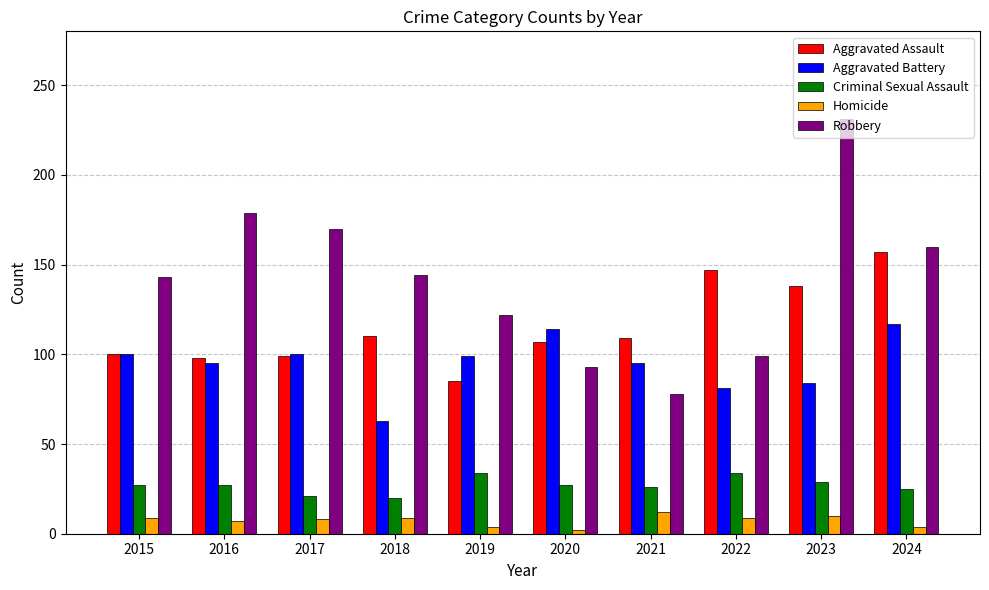

Which series has the widest spread of values?

Robbery